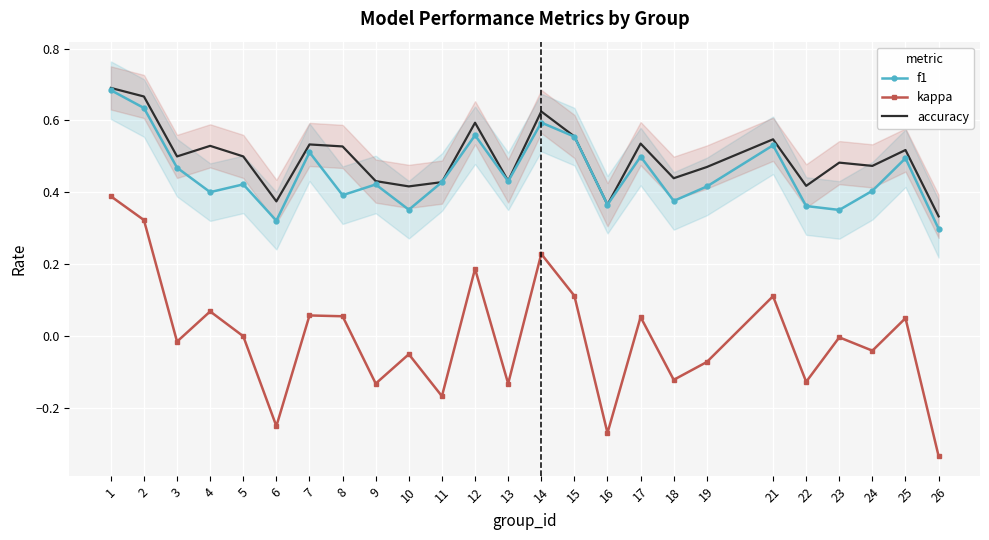

The value of accuracy at 17 is 0.5. True or false?

True